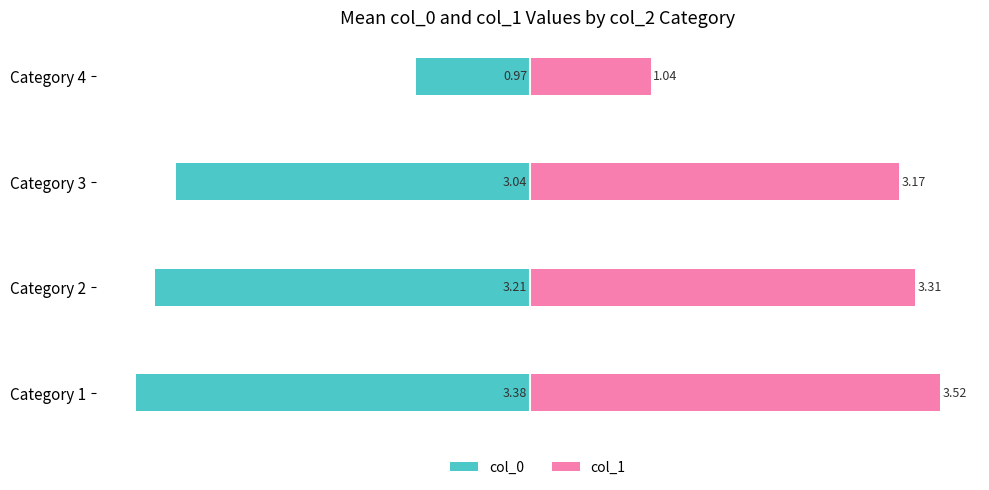

What is the value of the col_0 bar at the 3rd from the left?

-3.0